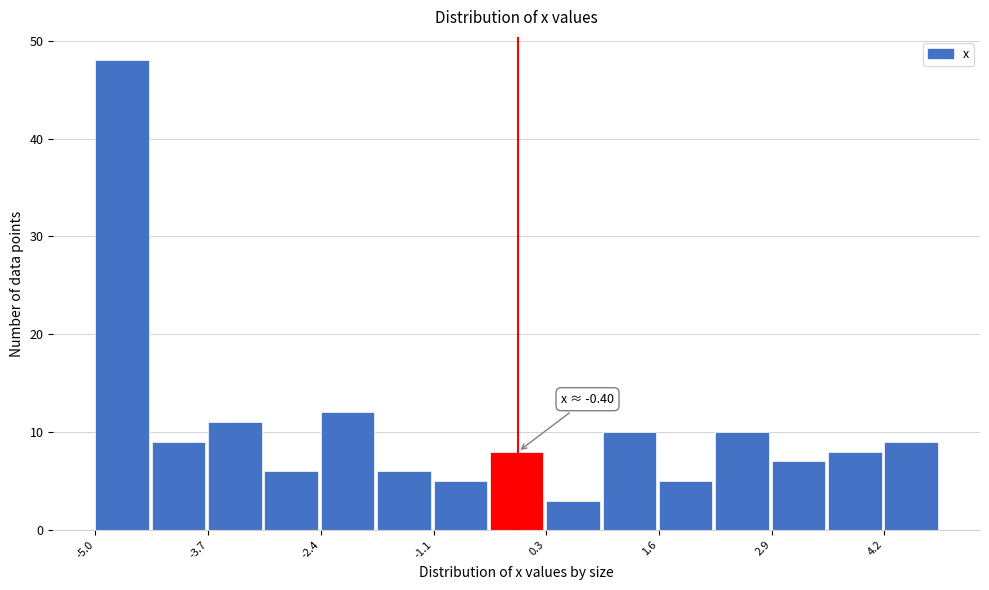

Around what value on the x-axis is the tallest bar? Give the approximate position of its centre, as read against the axis.

-4.6